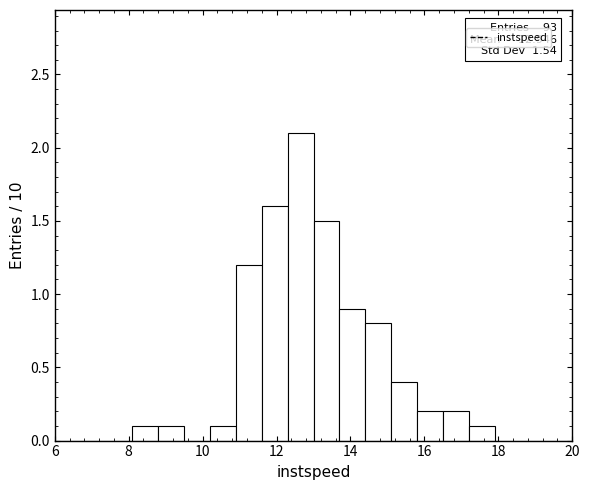

Around what value on the x-axis is the tallest bar? Give the approximate position of its centre, as read against the axis.

12.6